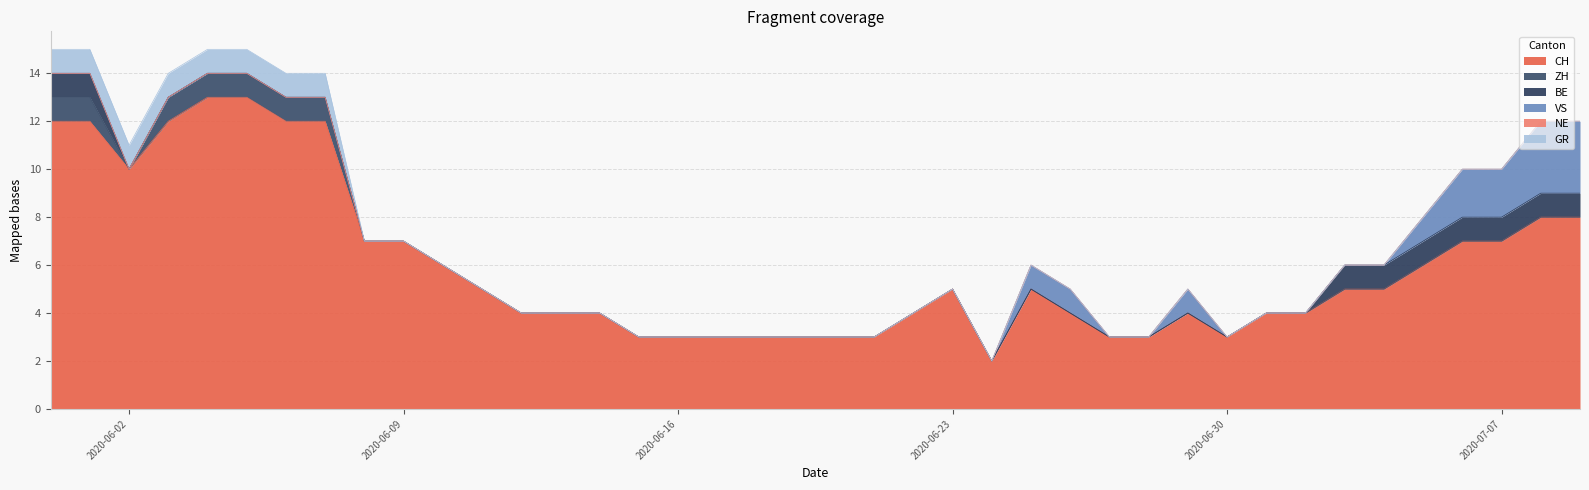

How many values in GR are above zero?

8